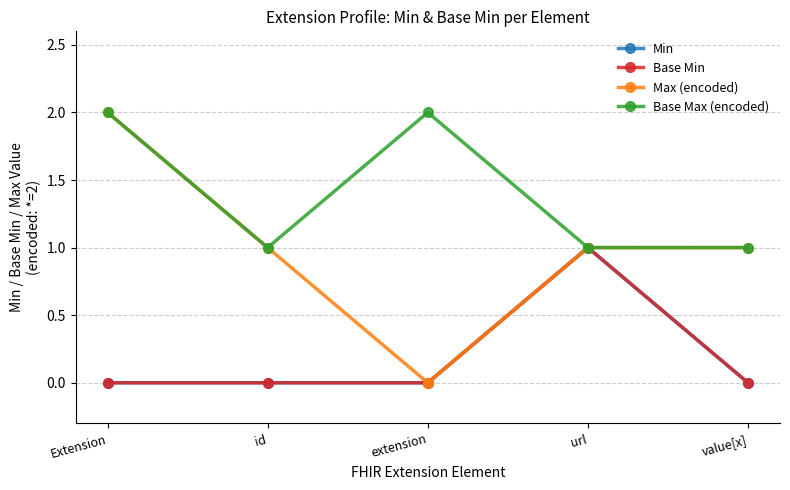

At which category does the chart reach its minimum across all series?

Extension